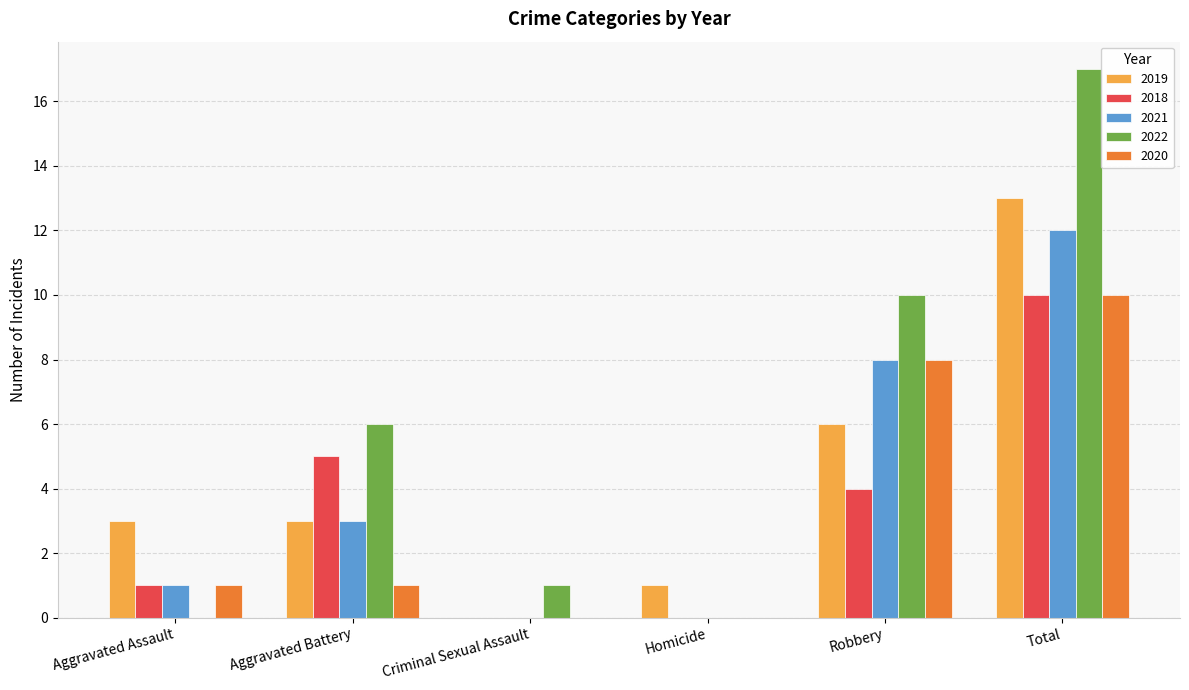

How many series are shown in this chart?

5